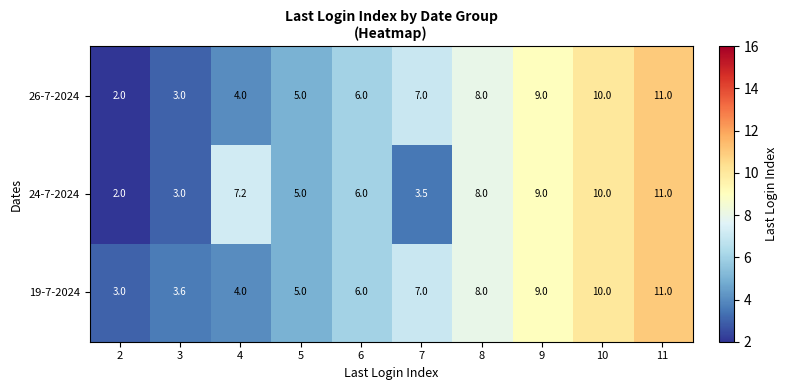

What is the sum of all 26-7-2024 values?

65.0